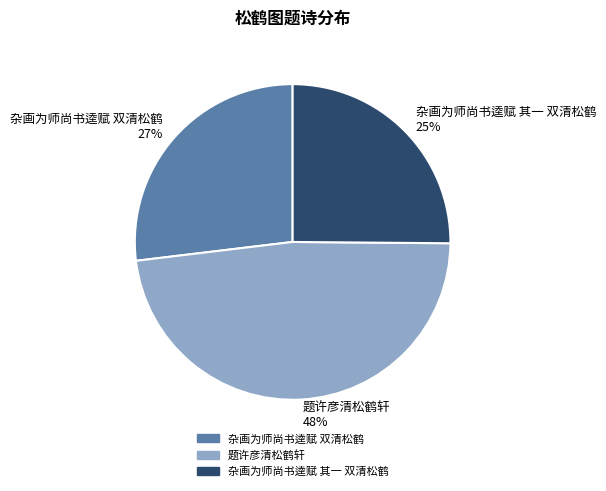

Rank the categories by value from highest to lowest.

题许彦清松鹤轩, 杂画为师尚书逵赋 双清松鹤, 杂画为师尚书逵赋 其一 双清松鹤